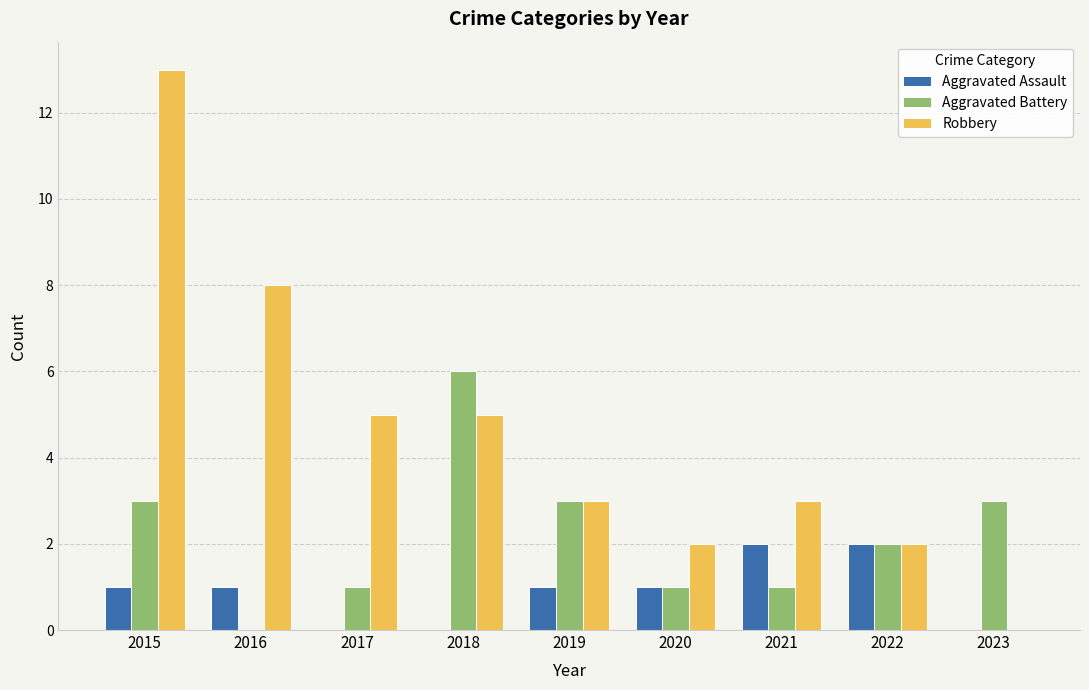

What are all the series names shown in the legend?

Aggravated Assault, Aggravated Battery, Robbery